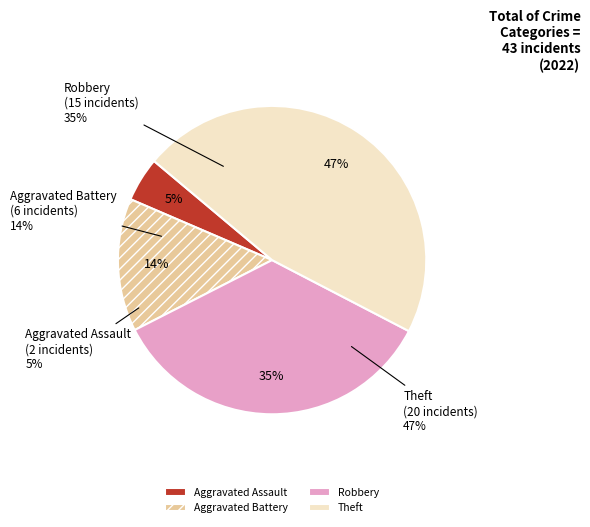

Is there a majority slice in this chart?

No